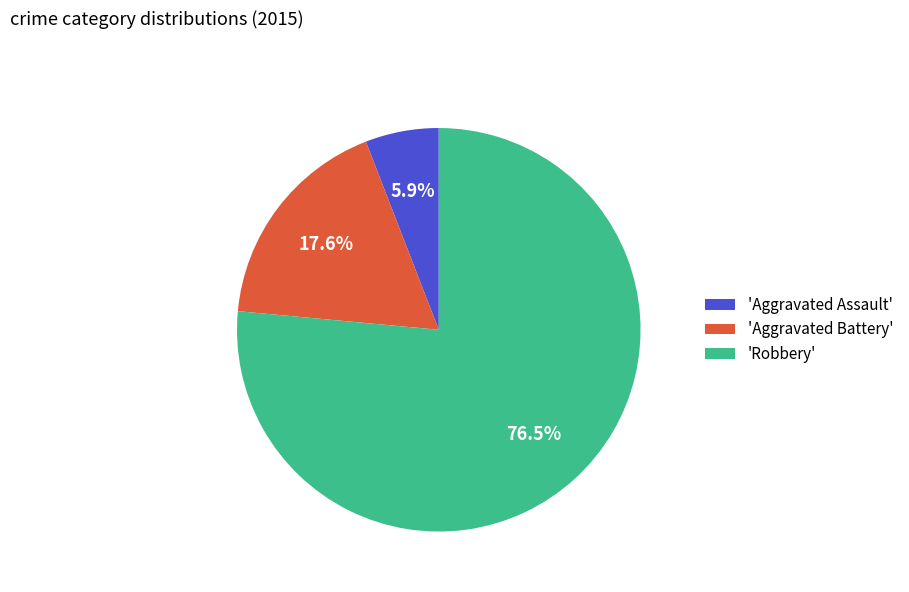

Does any single category account for the majority?

Yes